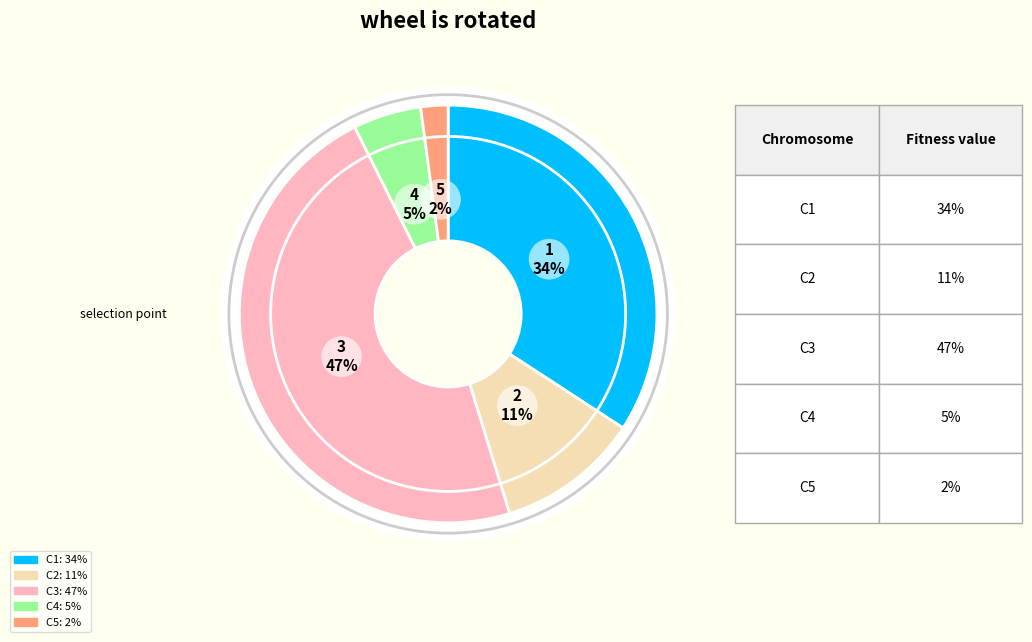

Does any single category account for the majority?

No